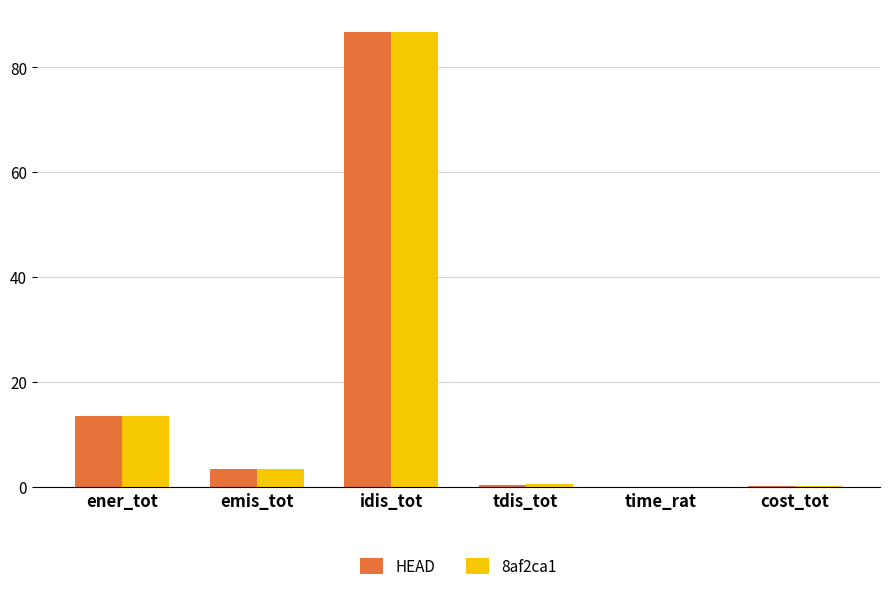

Does the chart contain stacked bars?

No